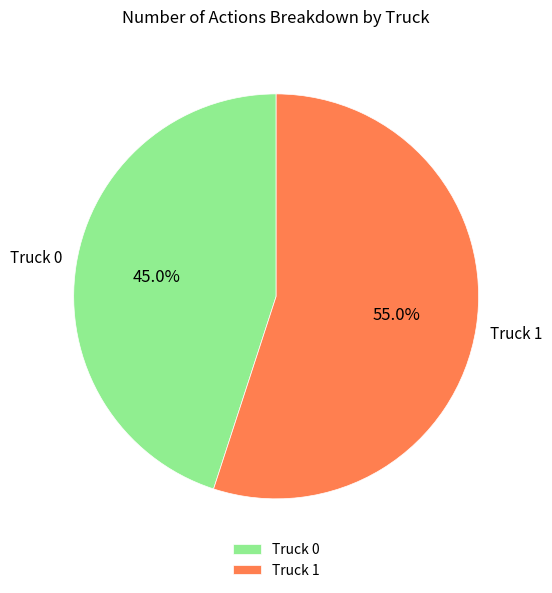

Does Truck 0 account for over 50% of the chart?

No